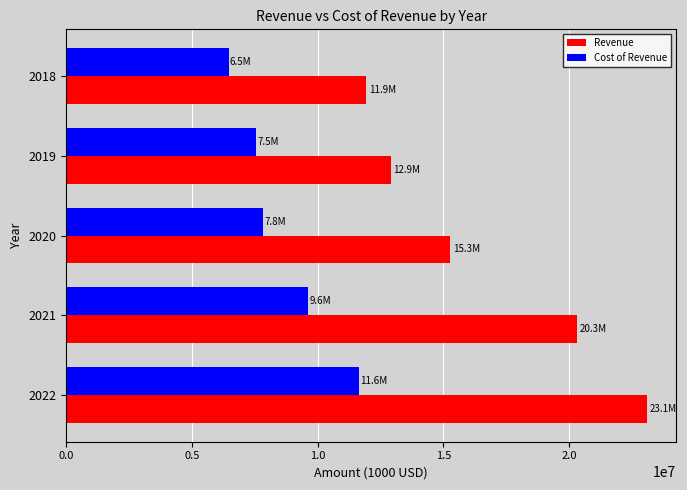

What is the average value of the Revenue series?

16698169.6